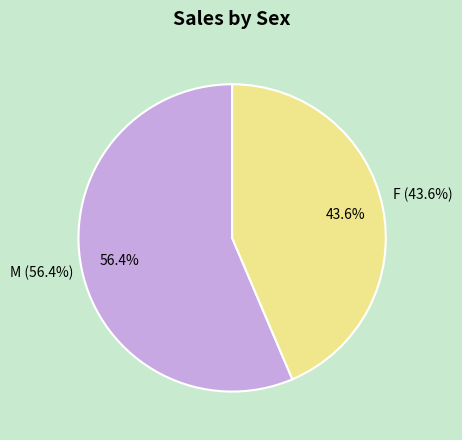

Approximately how many times larger is the value at F compared to M?

0.8